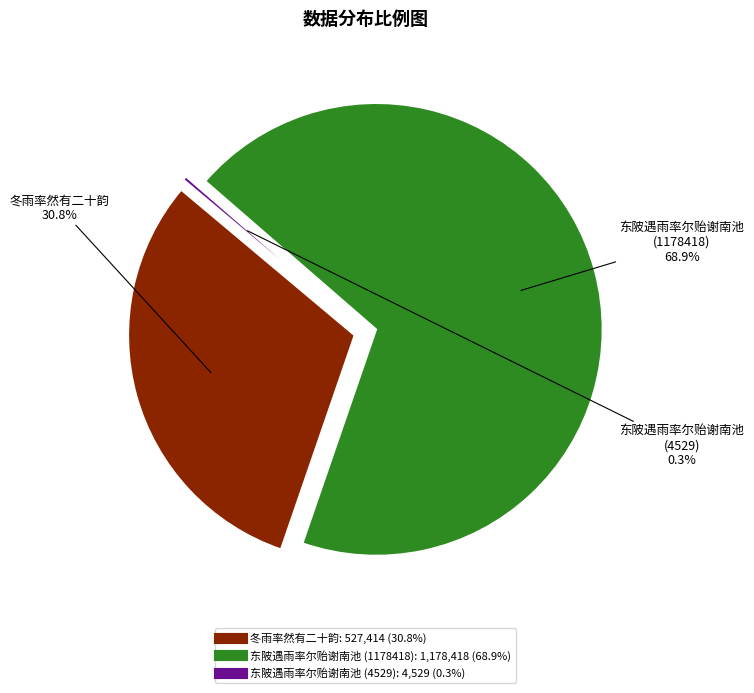

To the nearest percent, what is the difference between the largest and smallest slice percentages?

69%